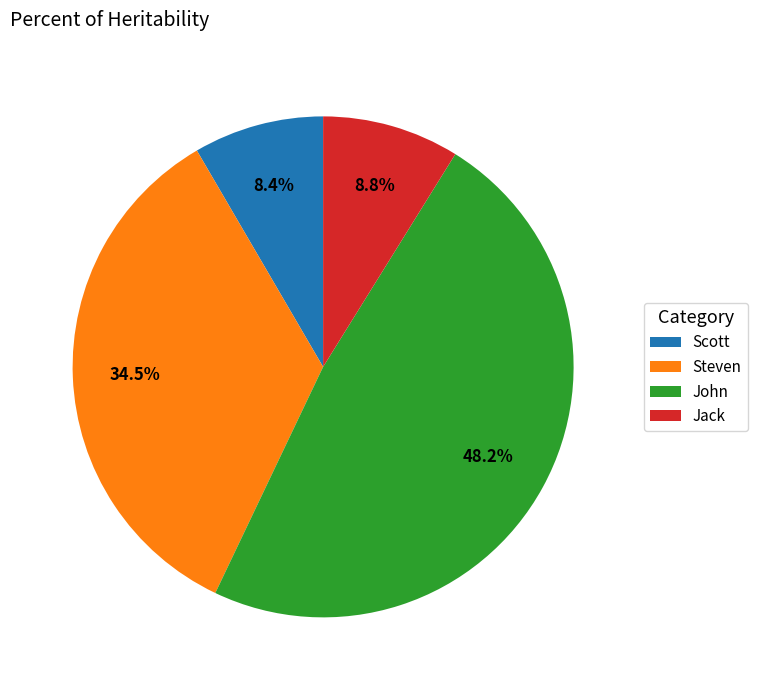

Which slice is the largest?

John